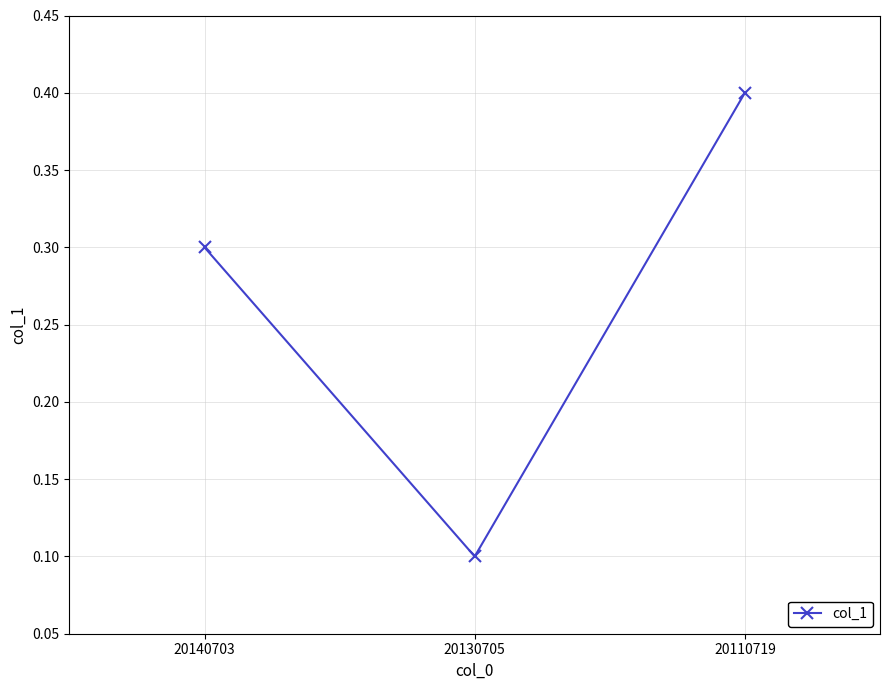

Which has a higher value, 20140703 or 20110719?

20110719